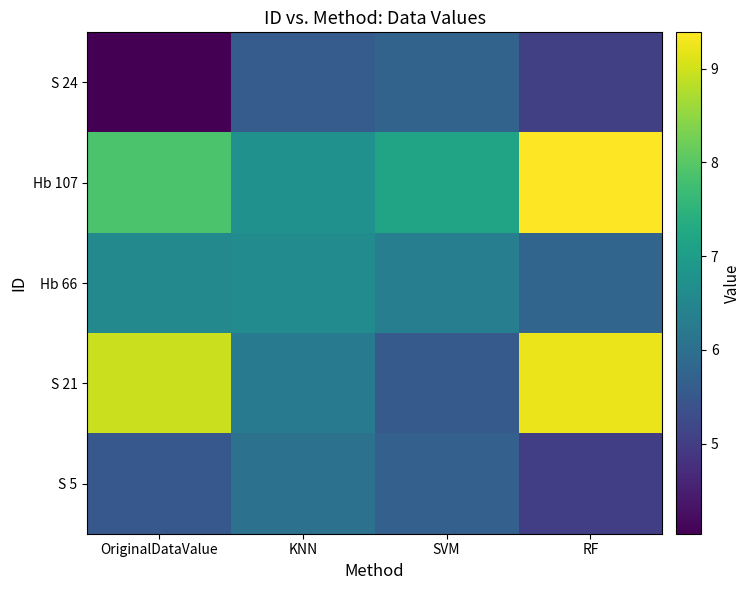

Which series has the largest total across all categories?

Hb 107